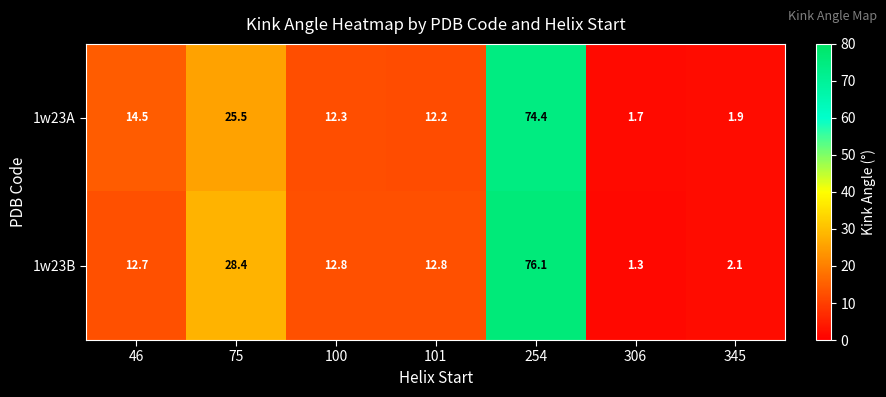

Which series has the widest spread of values?

1w23B